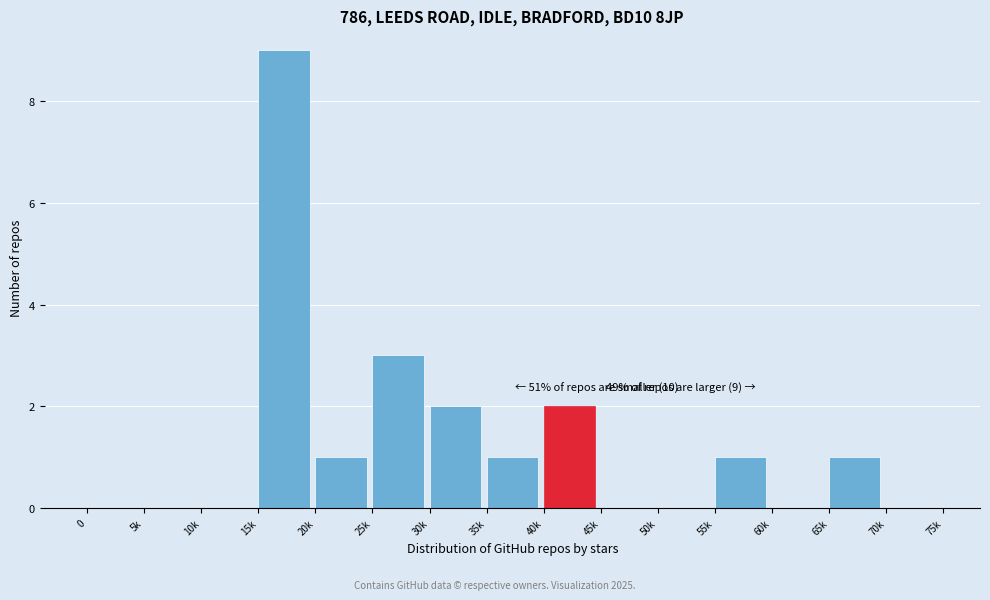

Reading right to left, list all the values displayed in this chart.

70k=0	65k=1	60k=0	55k=1	50k=0	45k=0	40k=2	35k=1	30k=2	25k=3	20k=1	15k=9	10k=0	5k=0	0=0